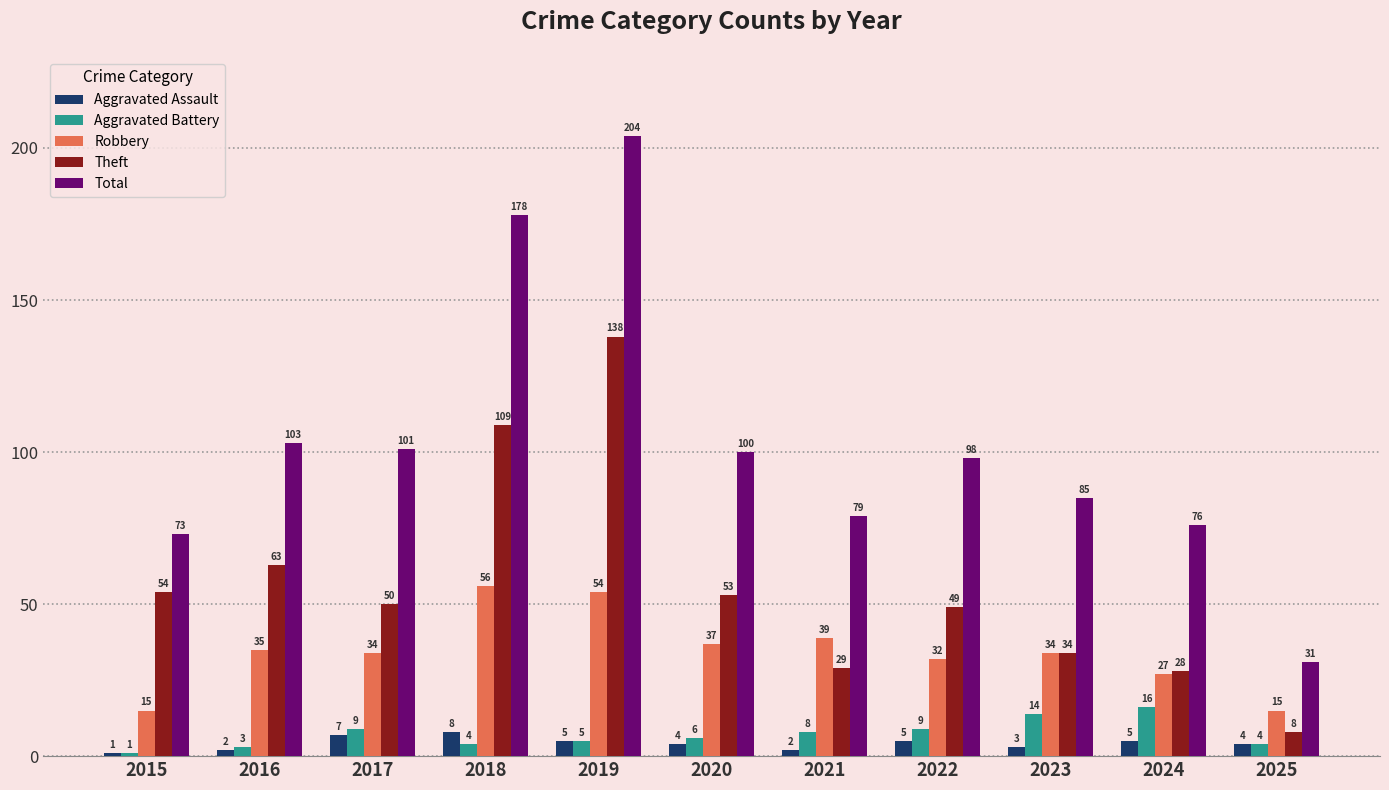

What is the sum of the Total values at 2023 and 2015?

158